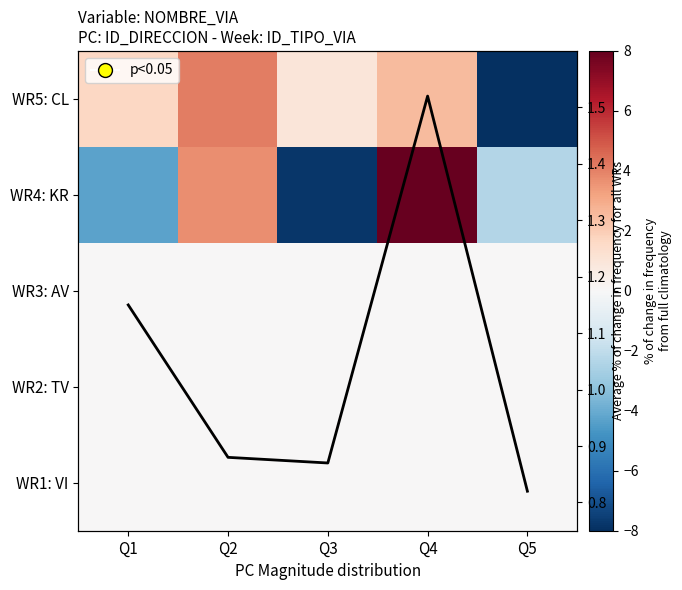

Is the value of WR3: AV at Q1 greater than the value of WR1: VI at Q3?

No